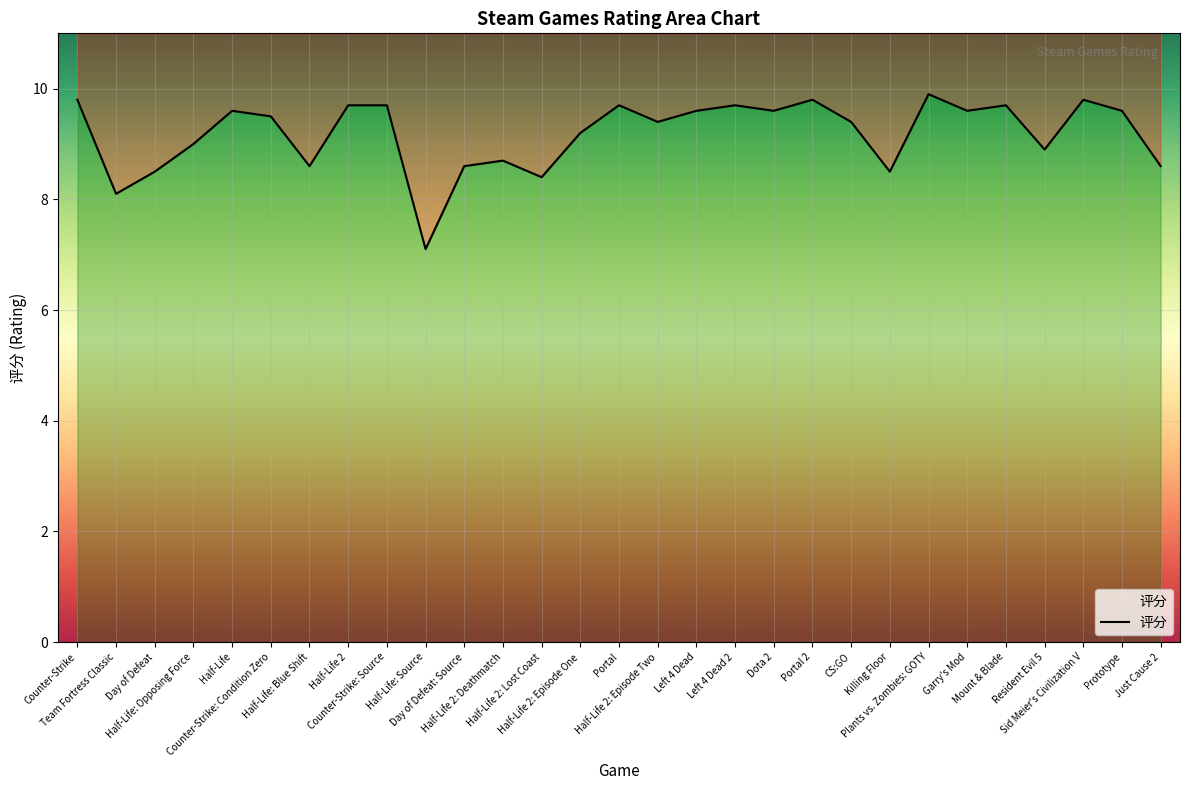

Reading left to right, transcribe all the data shown in this chart.

9.8	8.1	8.5	9.0	9.6	9.5	8.6	9.7	9.7	7.1	8.6	8.7	8.4	9.2	9.7	9.4	9.6	9.7	9.6	9.8	9.4	8.5	9.9	9.6	9.7	8.9	9.8	9.6	8.6